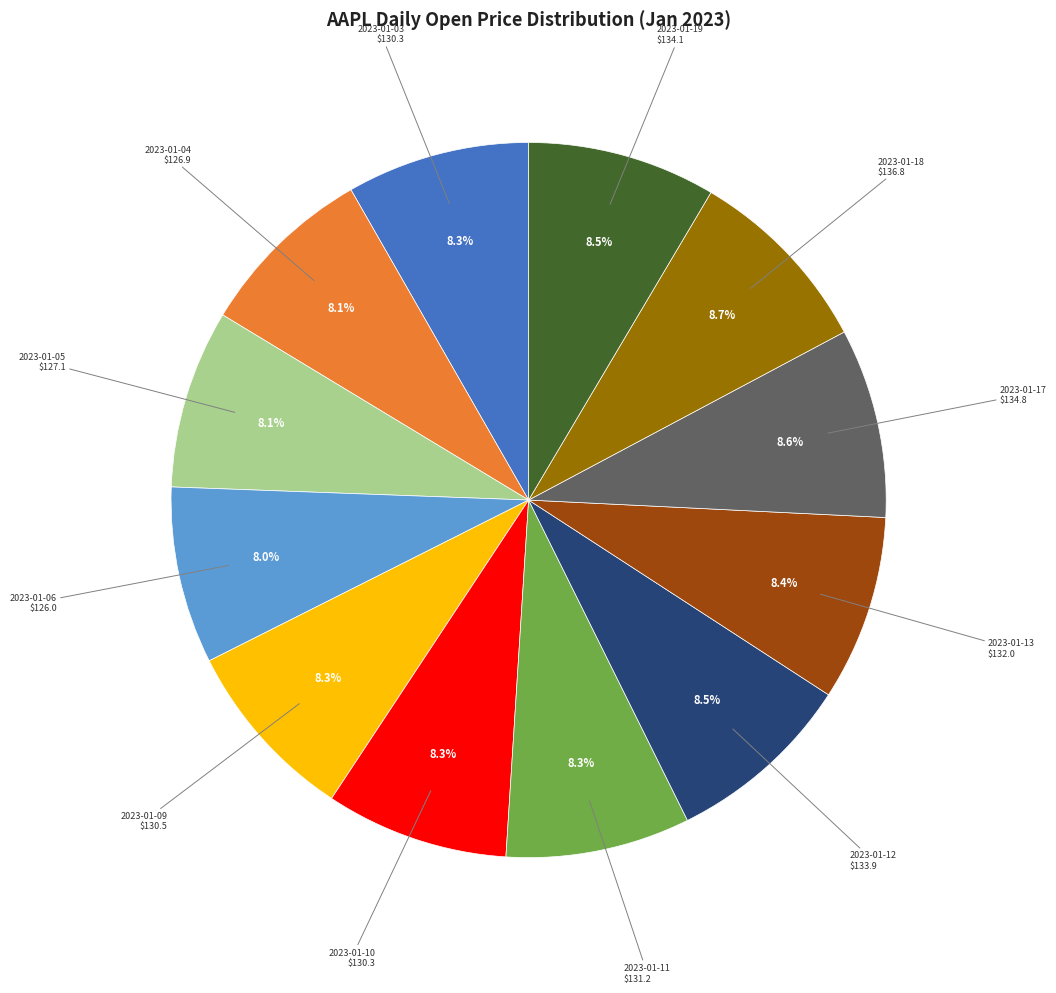

Is there a majority slice in this chart?

No